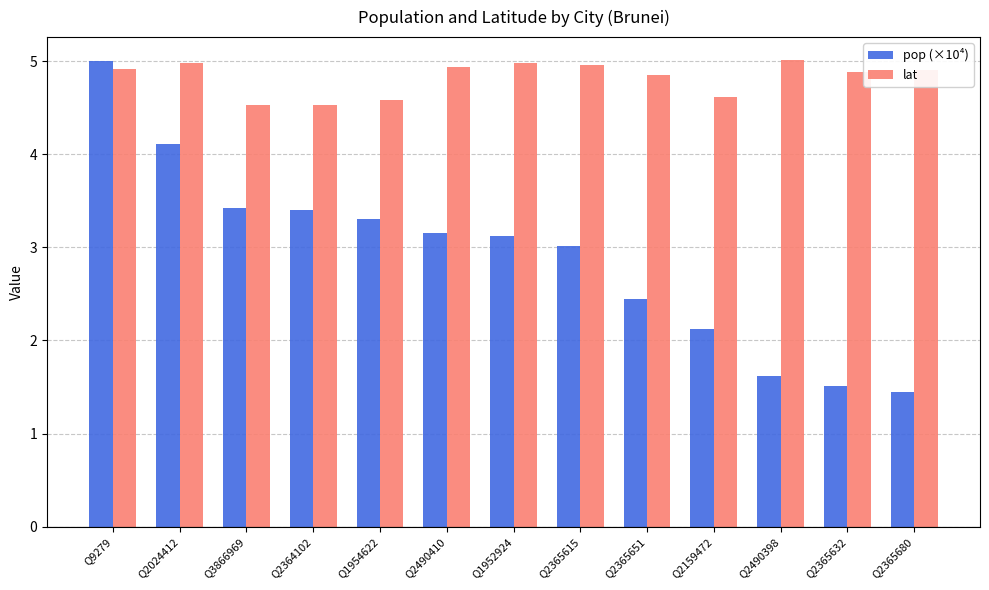

List the series in order of their overall mean, lowest first.

pop (×10⁴), lat